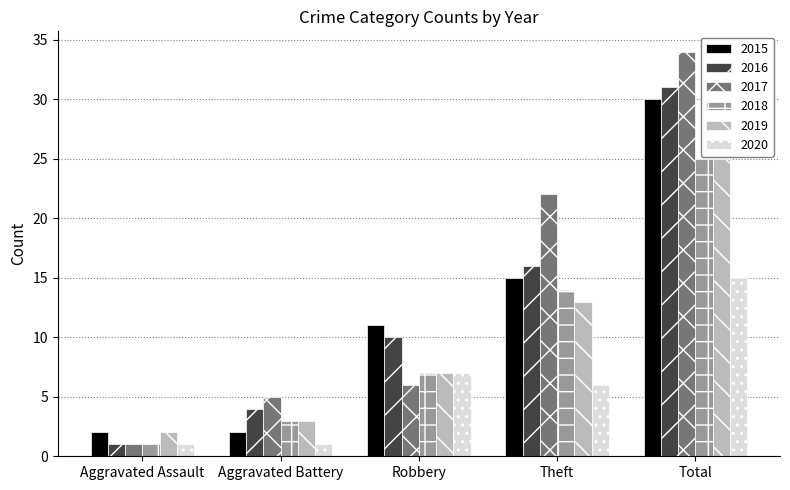

Is the value of 2018 at Theft greater than the value of 2019 at Aggravated Battery?

Yes